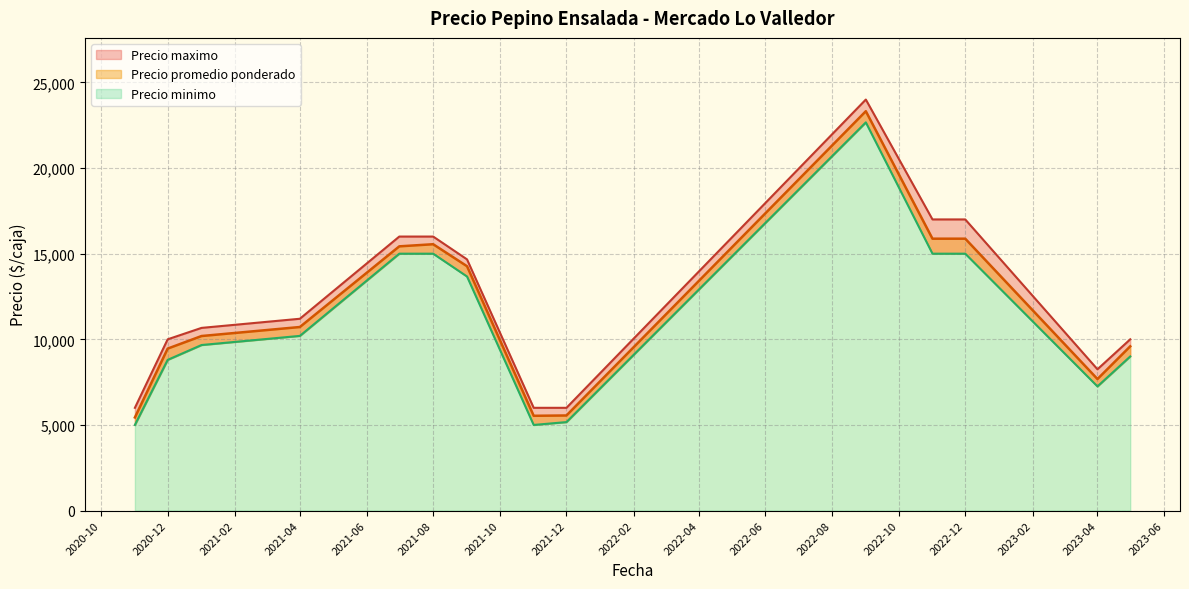

How many lines are shown in the chart?

3